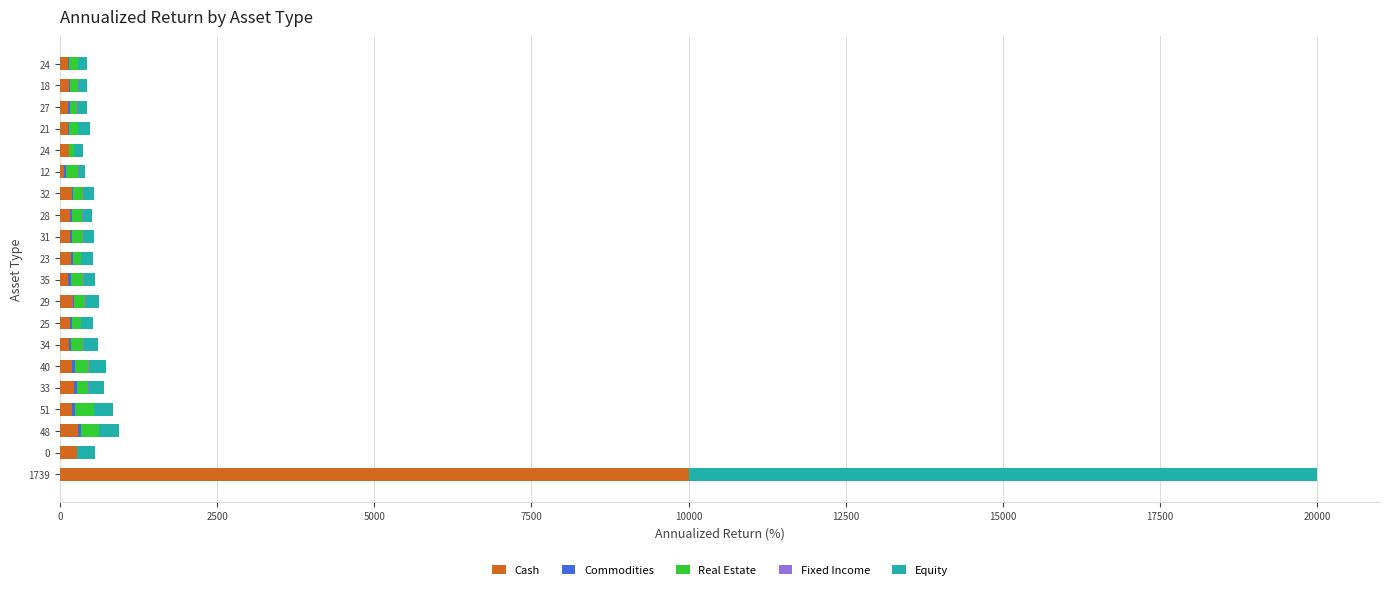

Count the number of data series in this chart.

5